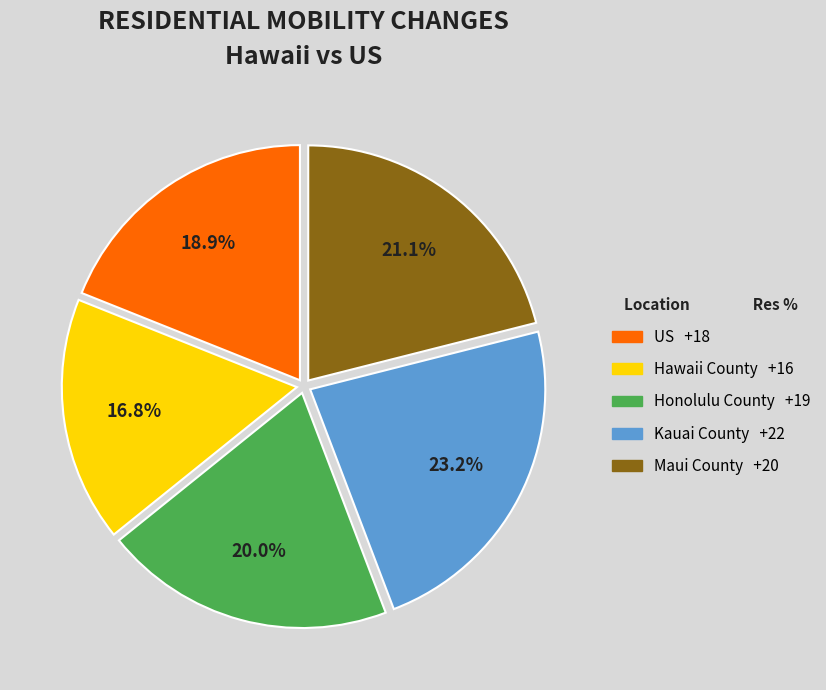

Does Hawaii County represent more than half of the total?

No